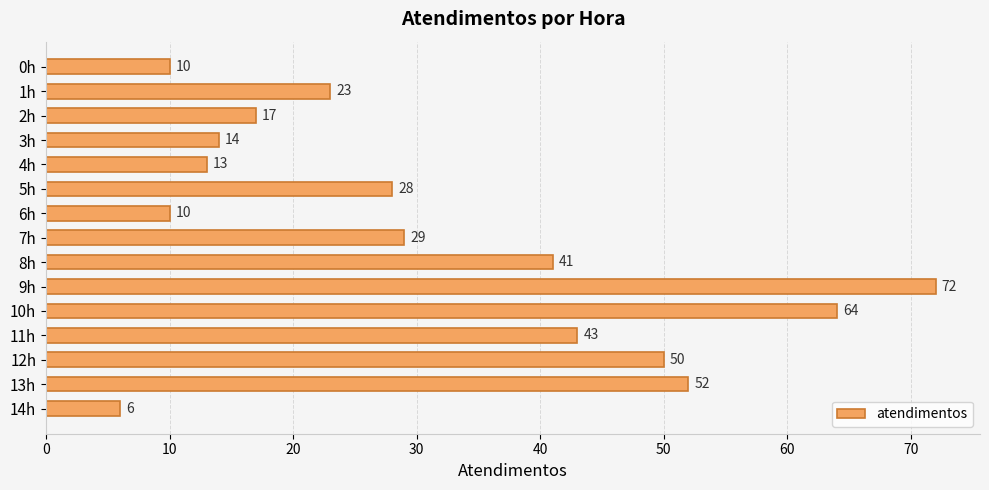

Which has a higher value, 7h or 8h?

8h